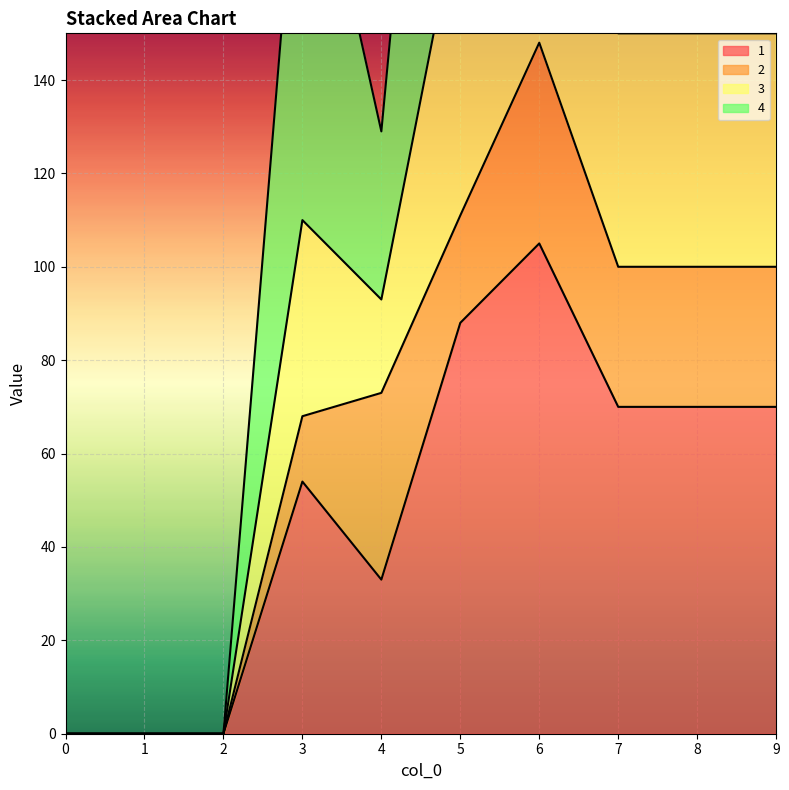

Is it true that 1 equals 24 at 8?

False